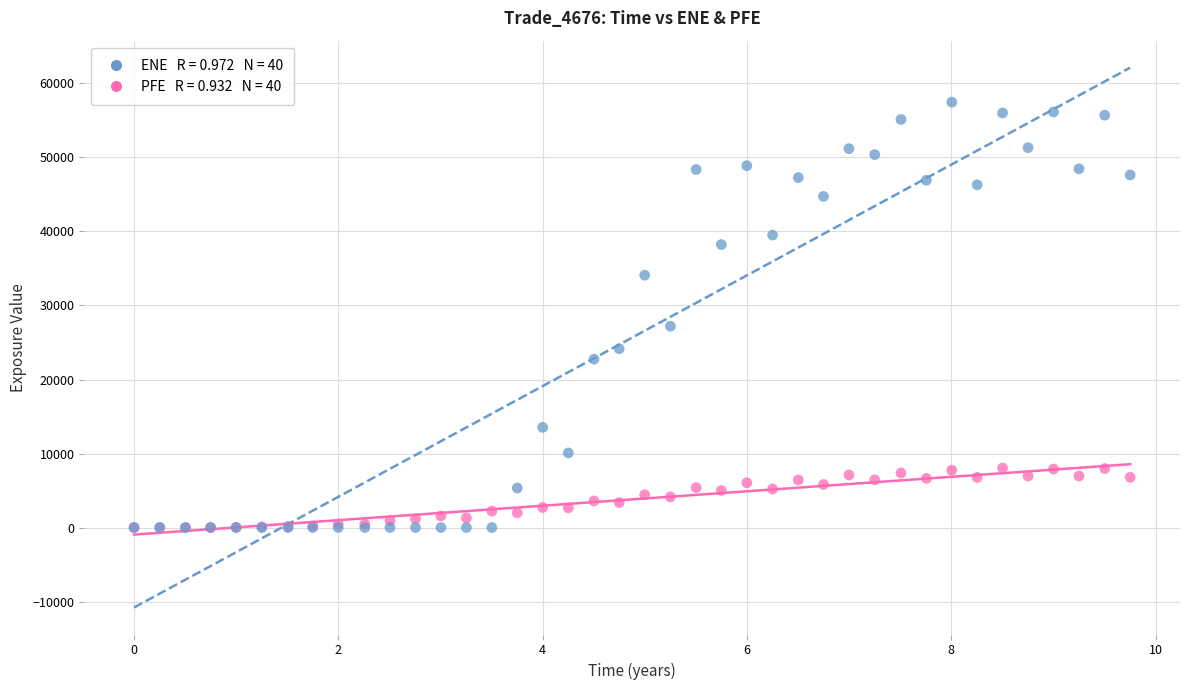

Across all series, what Y value is closest to 28730?

27206.9